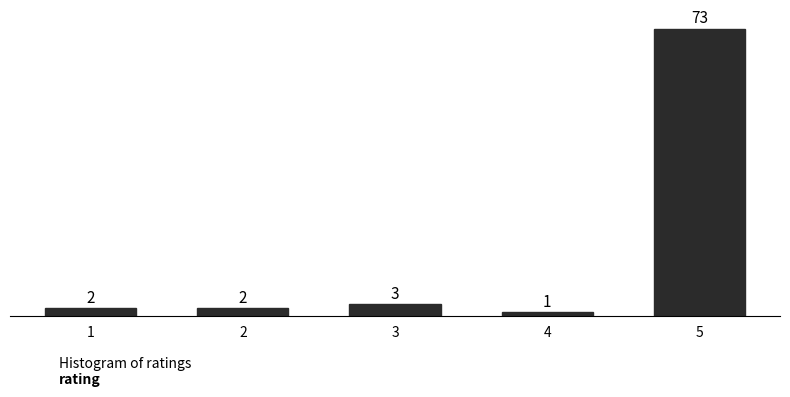

Reading left to right, transcribe all the data shown in this chart.

2	2	3	1	73